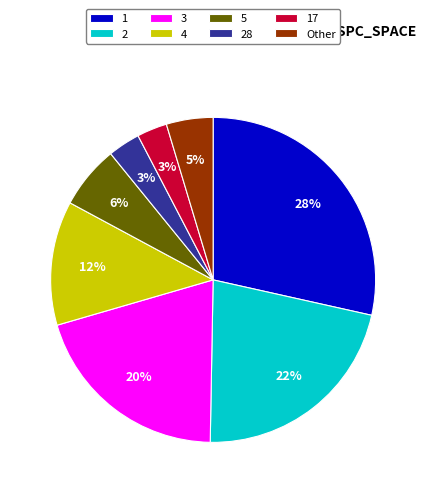

What is the ratio of the value at 1 to the value at 2?

1.3